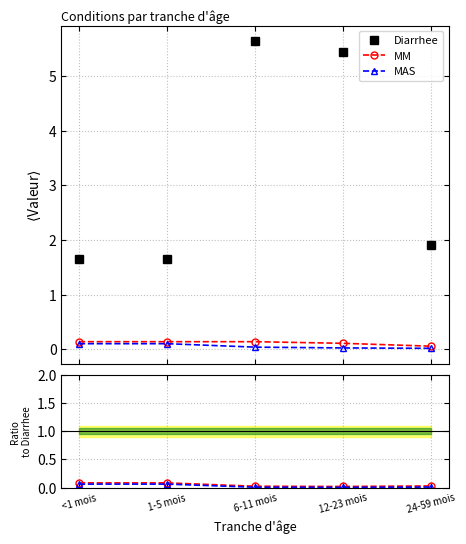

True or false: MAS has more than 2 points higher than both neighbors.

False